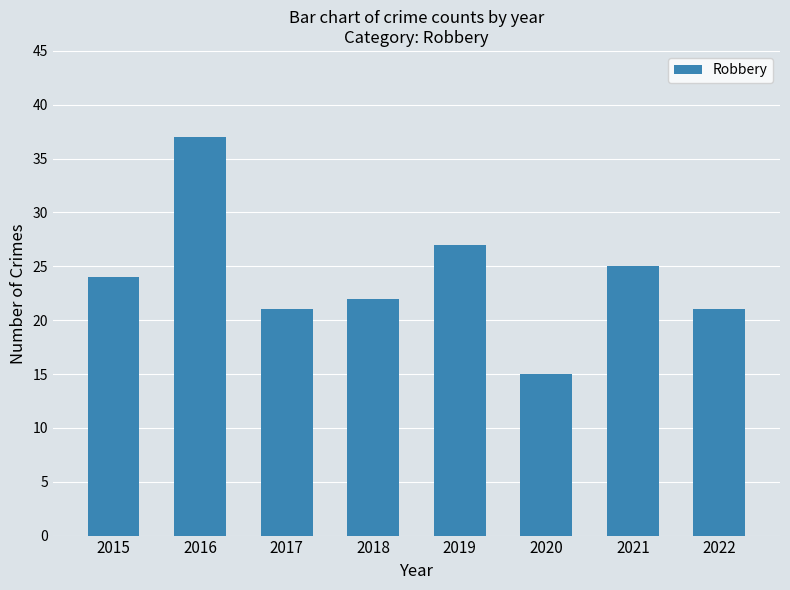

True or false: the data shows 61 at 2016.

False